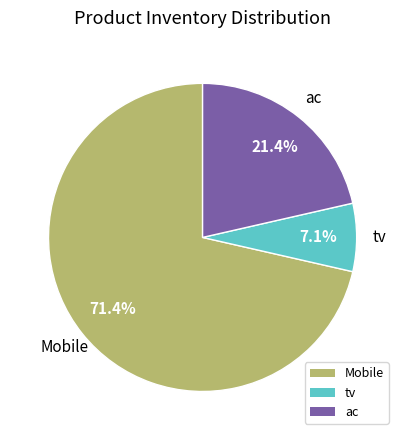

True or false: Mobile accounts for 62% of the total.

False